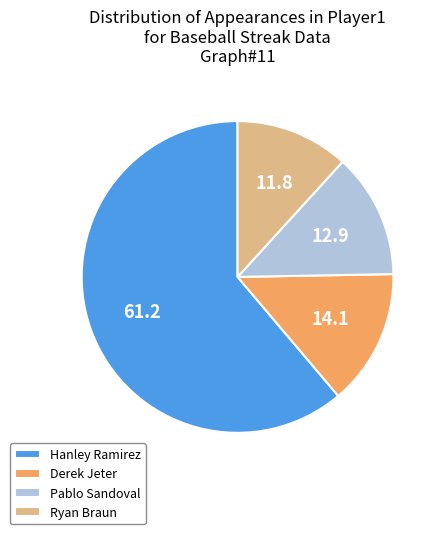

Rank the categories by value from lowest to highest.

Ryan Braun, Pablo Sandoval, Derek Jeter, Hanley Ramirez